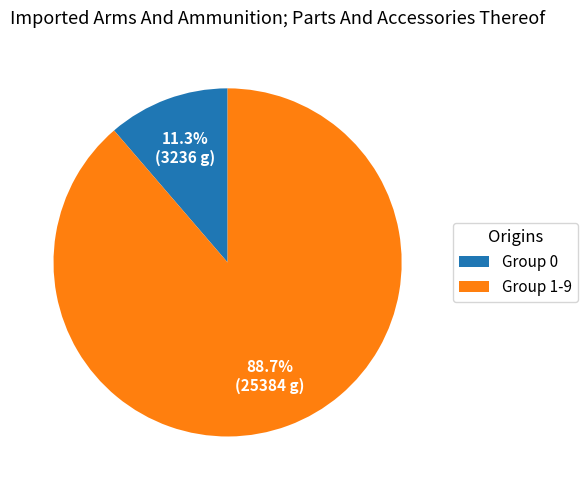

Which category has the smallest portion of the pie?

Group 0